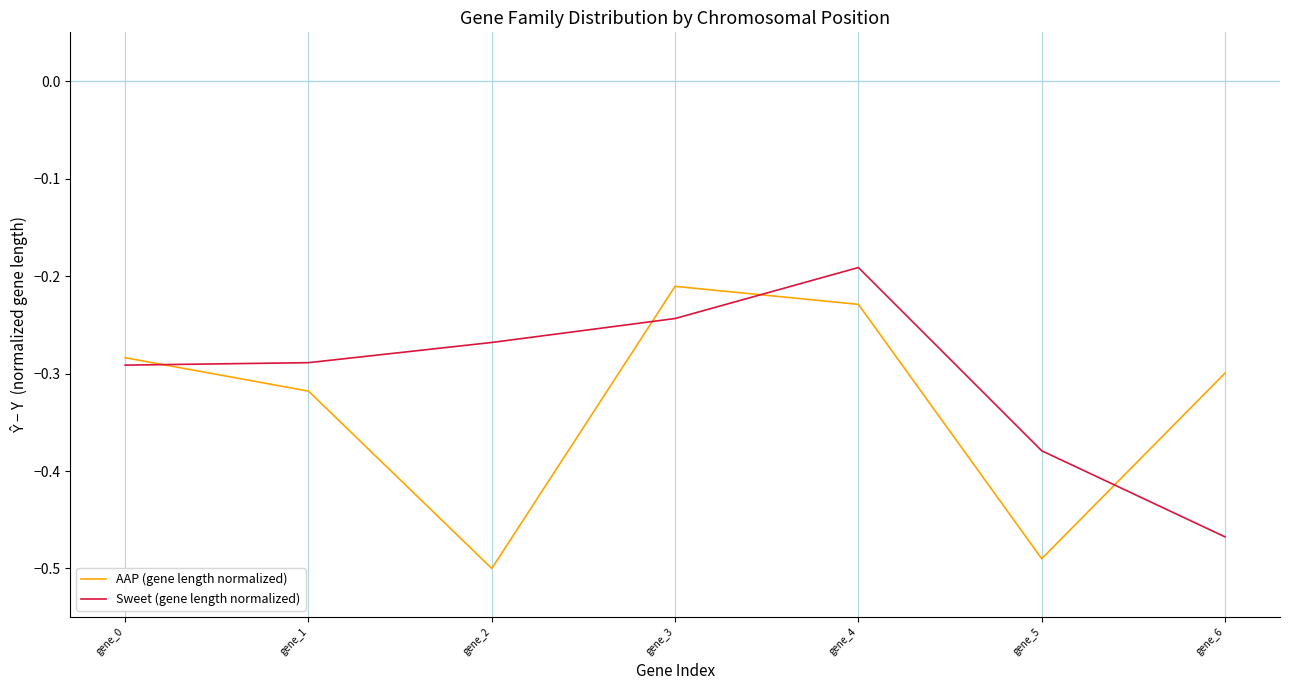

How many interior local valleys does the AAP (gene length normalized) series have?

2